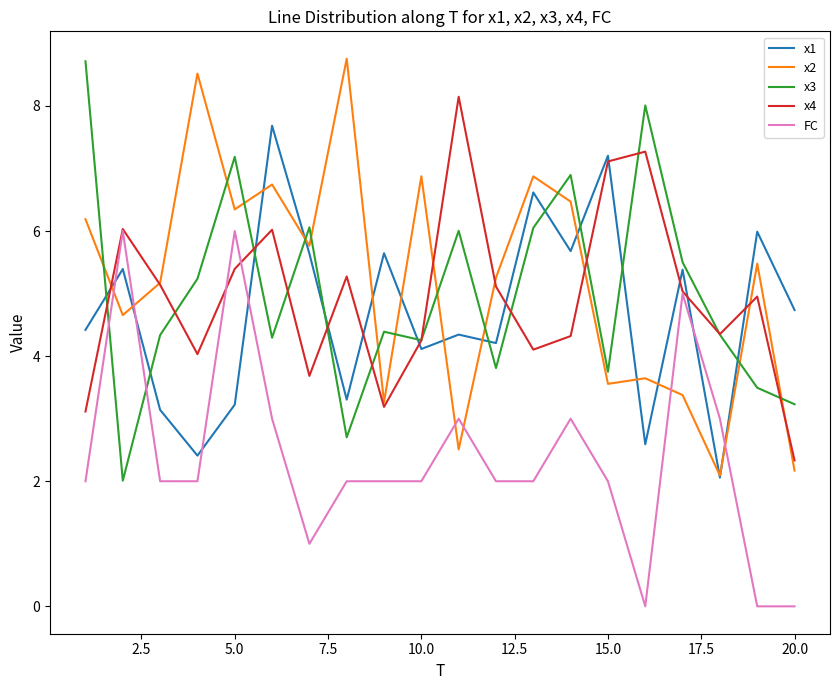

What is the highest value of the FC series?

6.0